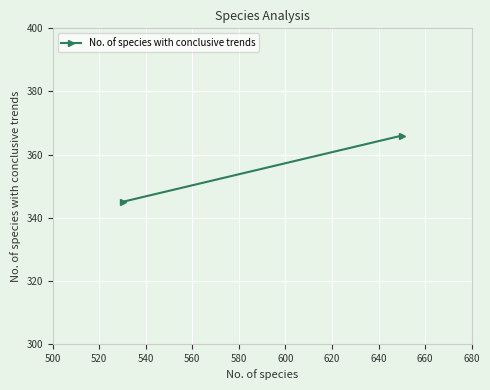

How many lines are shown in the chart?

1